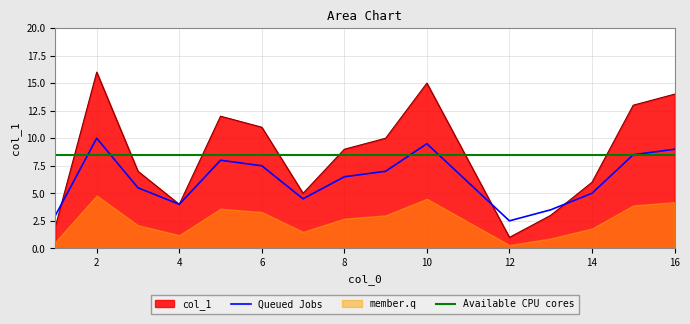

How many interior local peaks does the Queued Jobs series have?

3